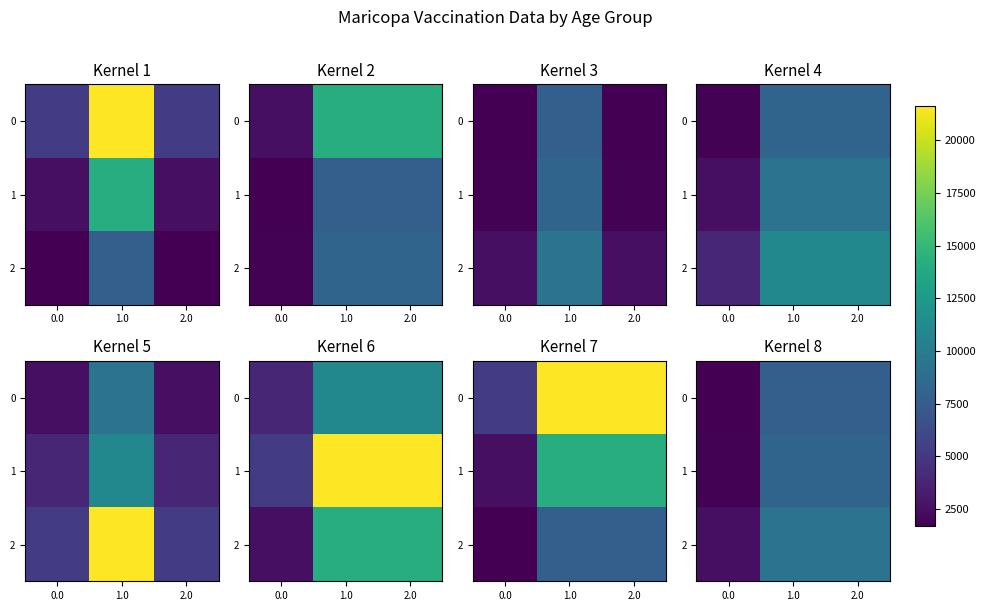

What is the approximate value of 1 at 1.0, to the nearest 10?

8130